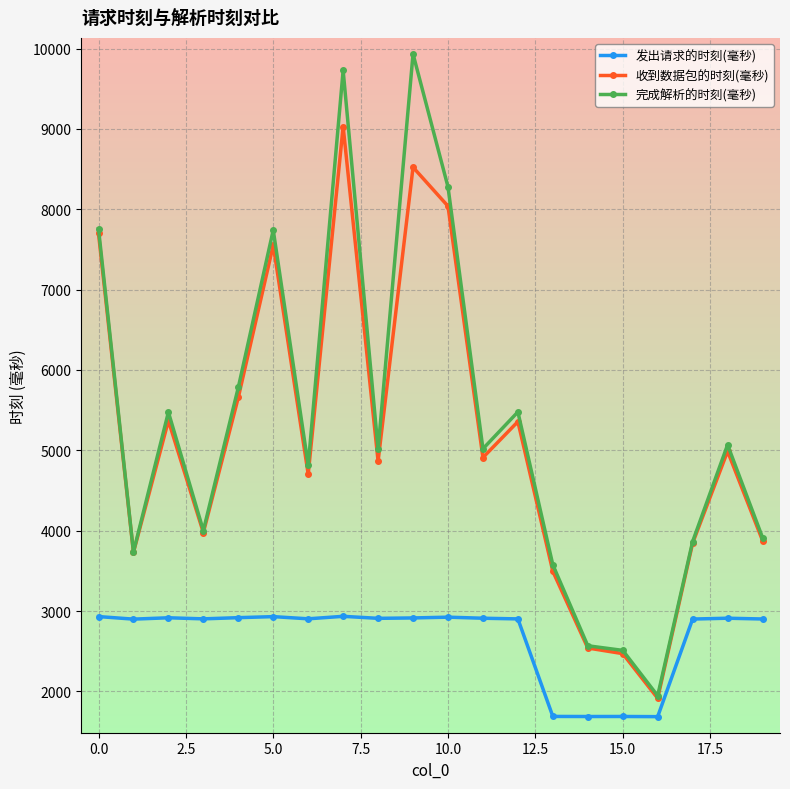

What are all the series names shown in the legend?

发出请求的时刻(毫秒), 收到数据包的时刻(毫秒), 完成解析的时刻(毫秒)